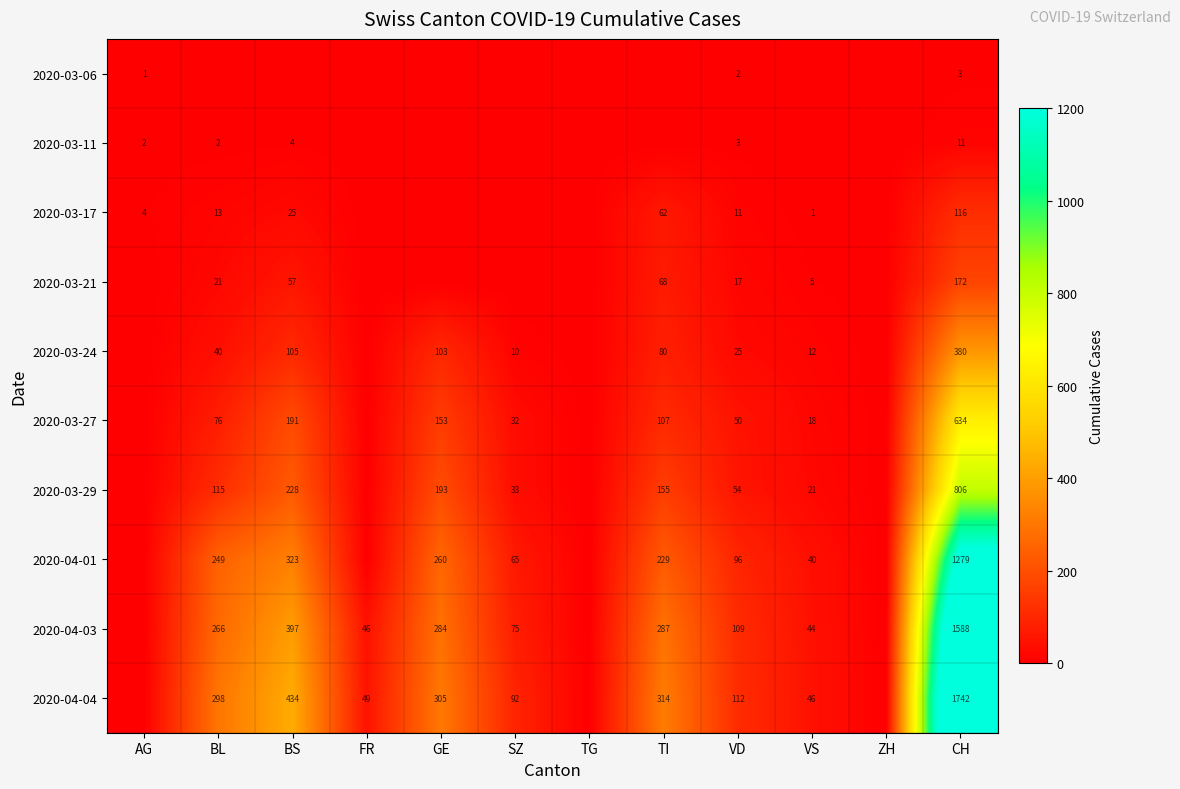

What is the sum of the 2020-03-21 values at TI and CH?

240